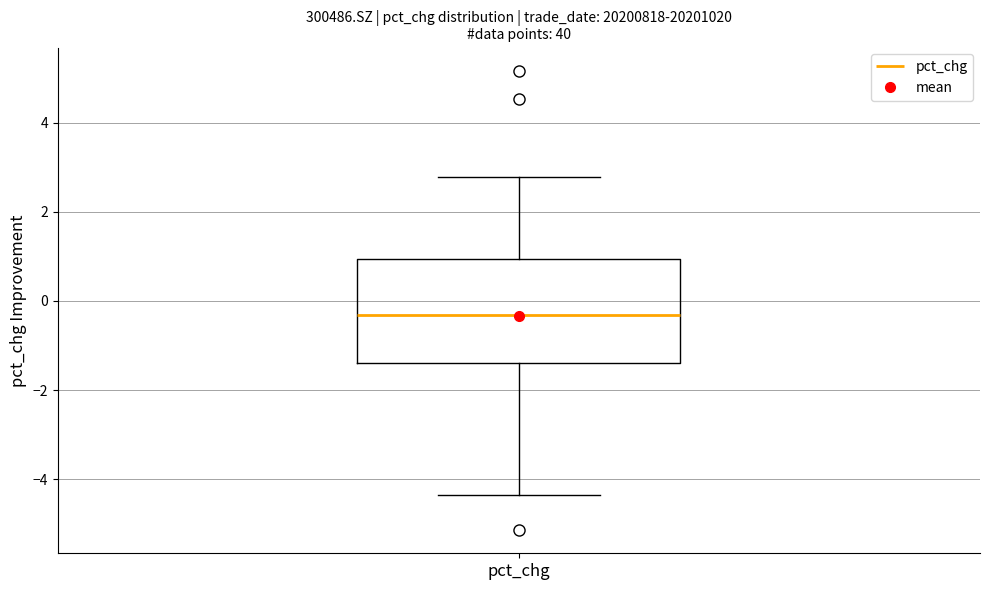

Transcribe this box plot: give where the median line is, the range the box spans, and where the two whiskers end, as read against the y-axis. The values are not printed on the chart, so give them approximately, as read against the axis.

median -0.4, box -1.4 to 1.0, whiskers -4.4 to 2.8